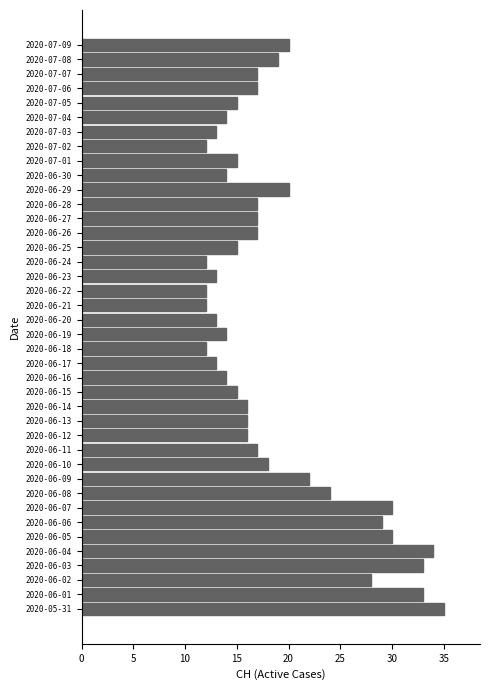

What is the difference between the second highest and minimum values?

22